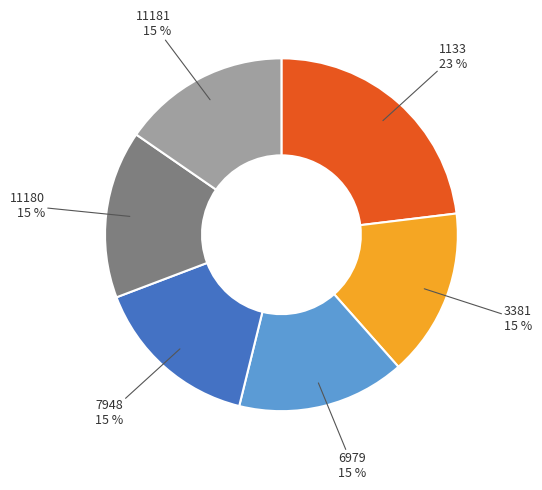

Does 1133 account for over 50% of the chart?

No